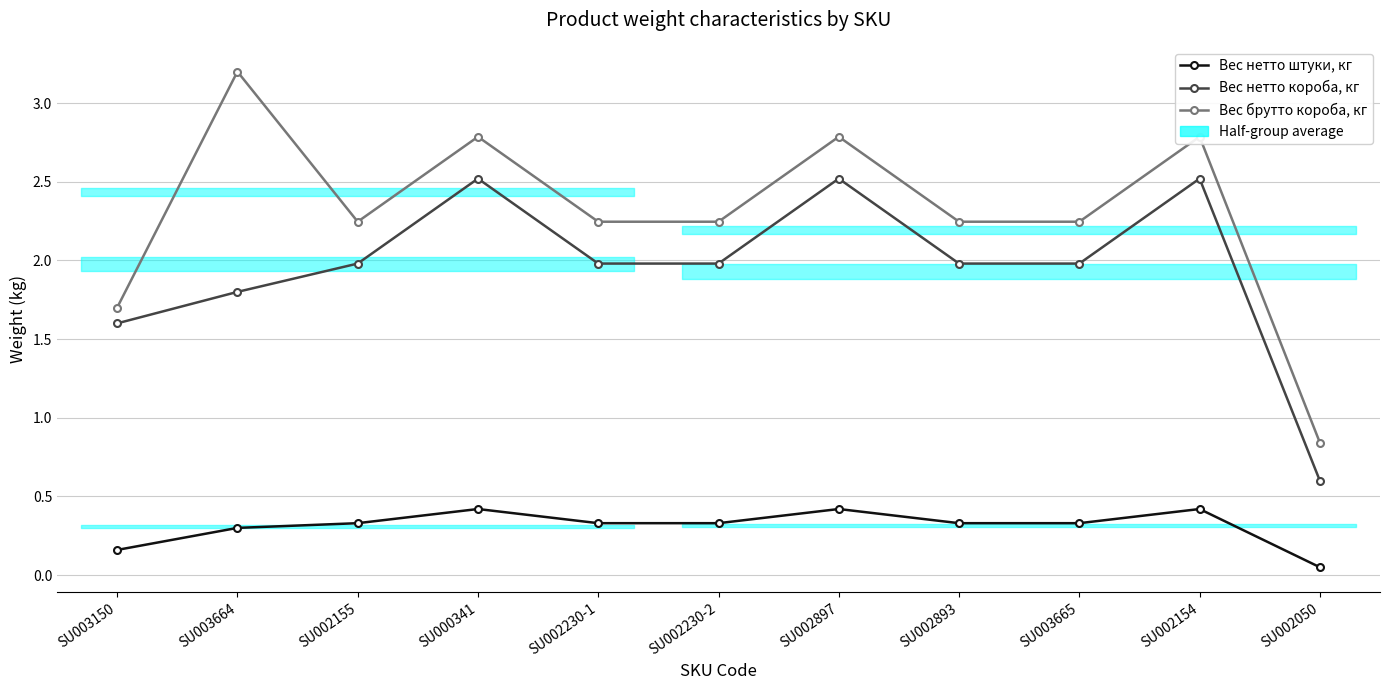

What is the label of the 8th point from the right?

SU000341